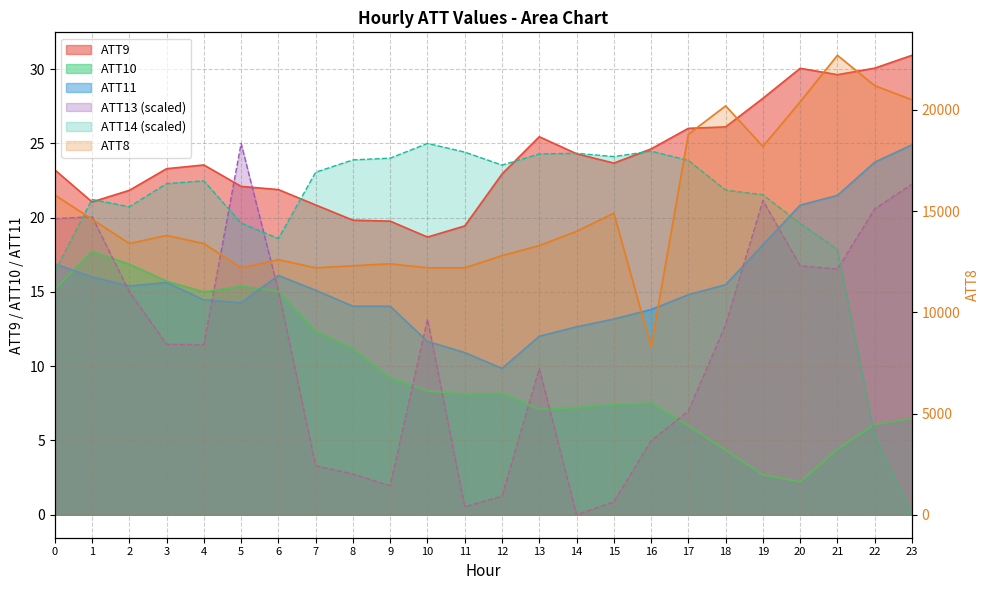

At which category is the sum across all series the highest?

21